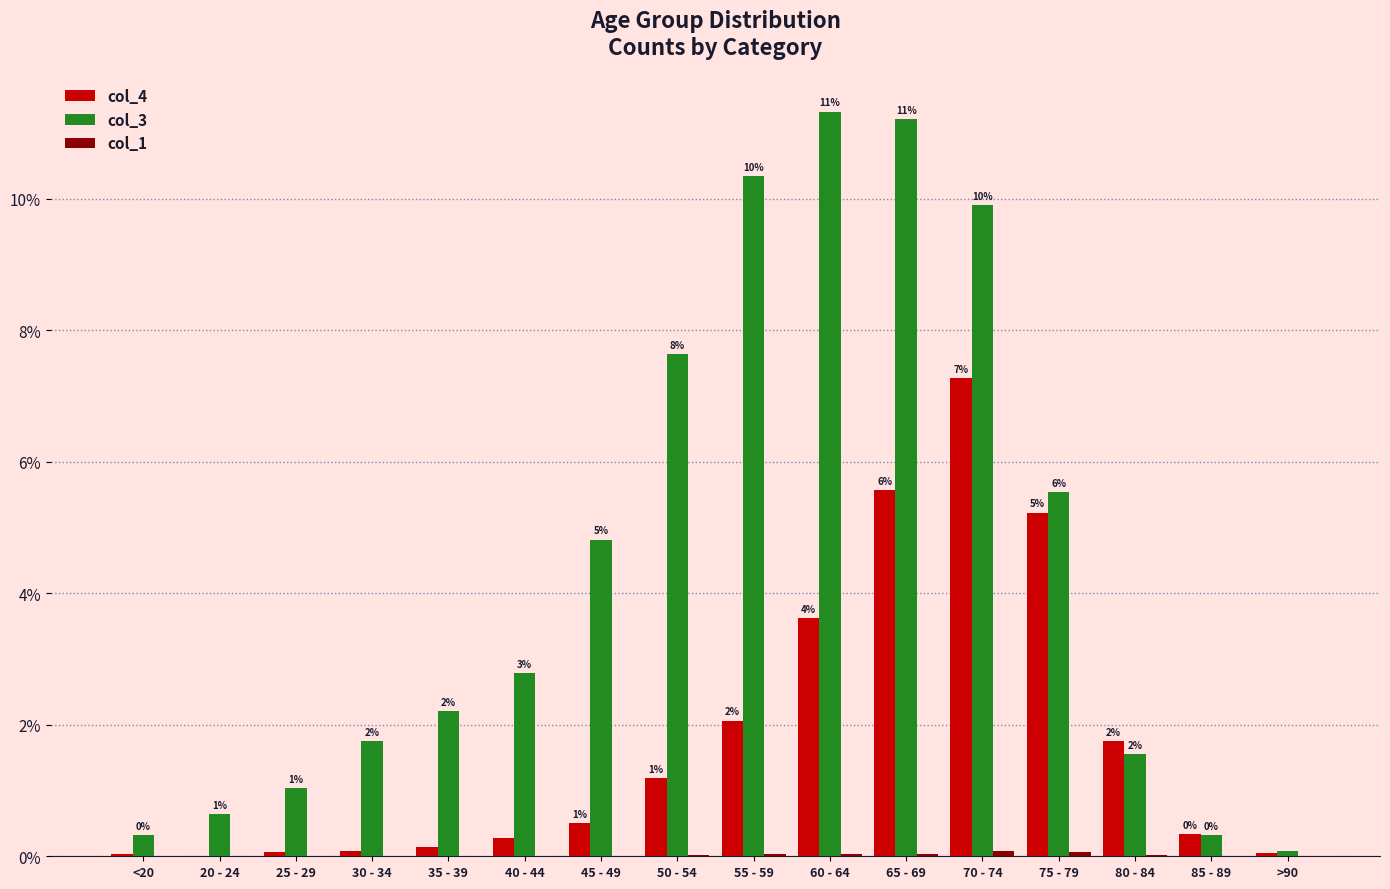

Reading left to right, what are all the values shown in this chart?

col_4: 0.0	0.0	0.1	0.1	0.1	0.3	0.5	1.2	2.1	3.6	5.6	7.3	5.2	1.8	0.3	0.0
col_3: 0.3	0.6	1.0	1.8	2.2	2.8	4.8	7.6	10.3	11.3	11.2	9.9	5.5	1.6	0.3	0.1
col_1: 0.0	0.0	0.0	0.0	0.0	0.0	0.0	0.0	0.0	0.0	0.0	0.1	0.1	0.0	0.0	0.0